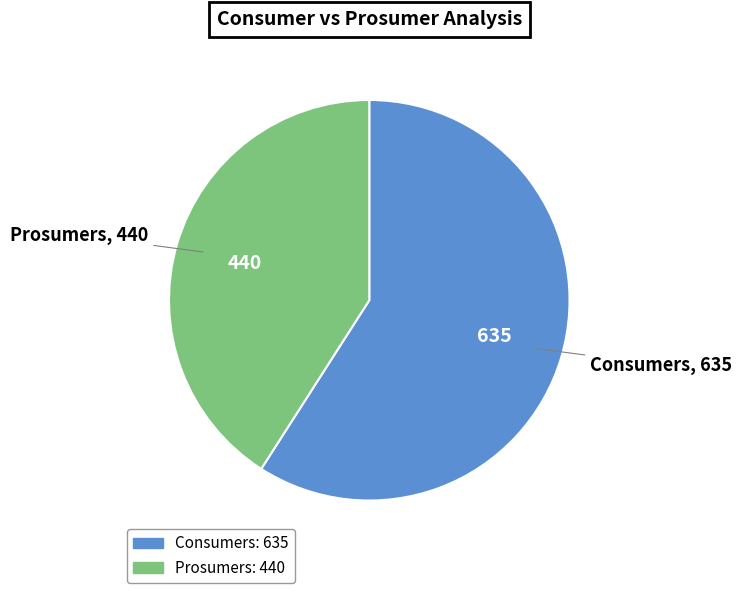

Do Prosumers and Consumers together represent more than half of the pie?

Yes